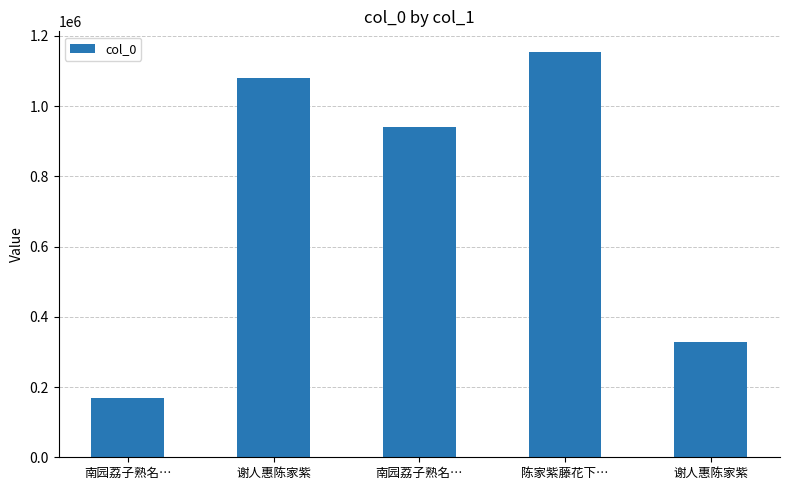

What is the smallest value displayed?

169964